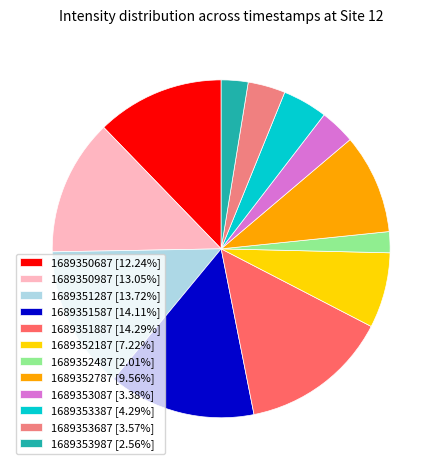

What percentage is NOT represented by 1689350687?

87.8%